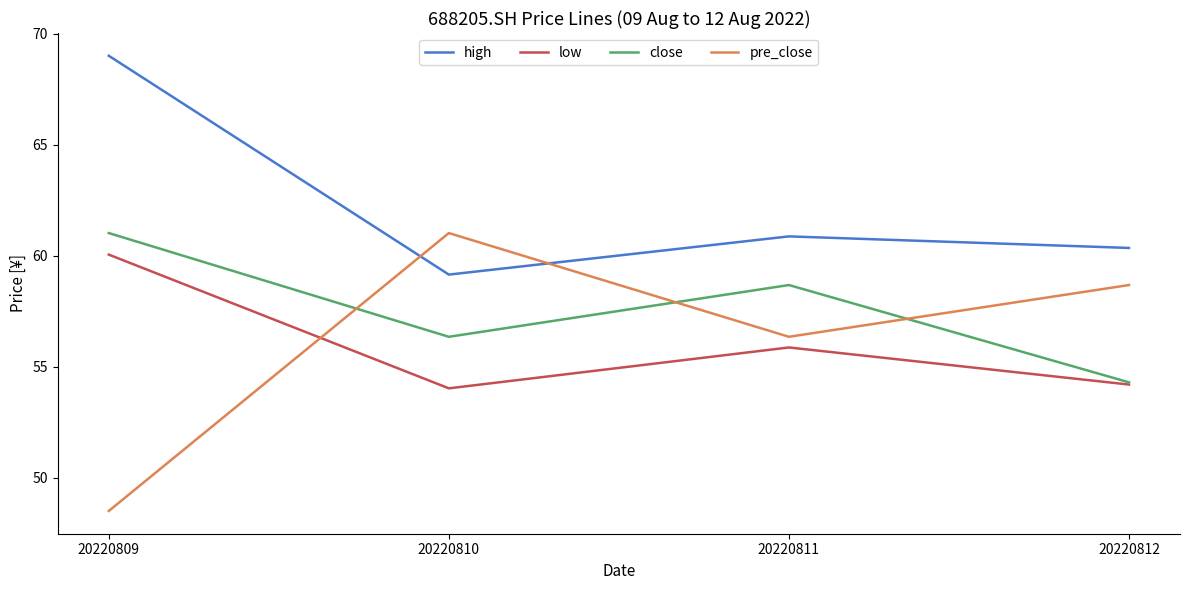

What is the maximum value shown in the chart?

69.0